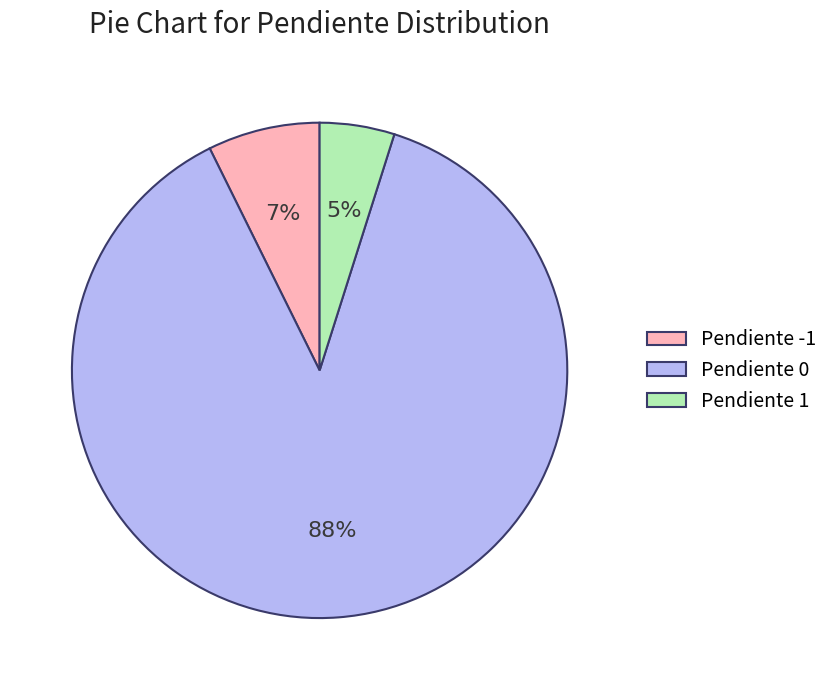

Which slice is the largest?

Pendiente 0